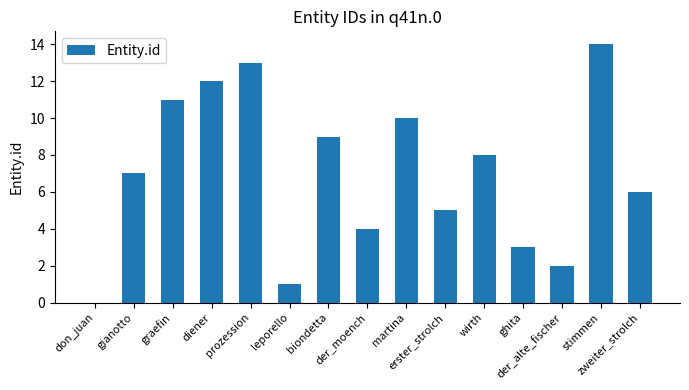

Reading left to right, extract all data points from this chart.

0	7	11	12	13	1	9	4	10	5	8	3	2	14	6